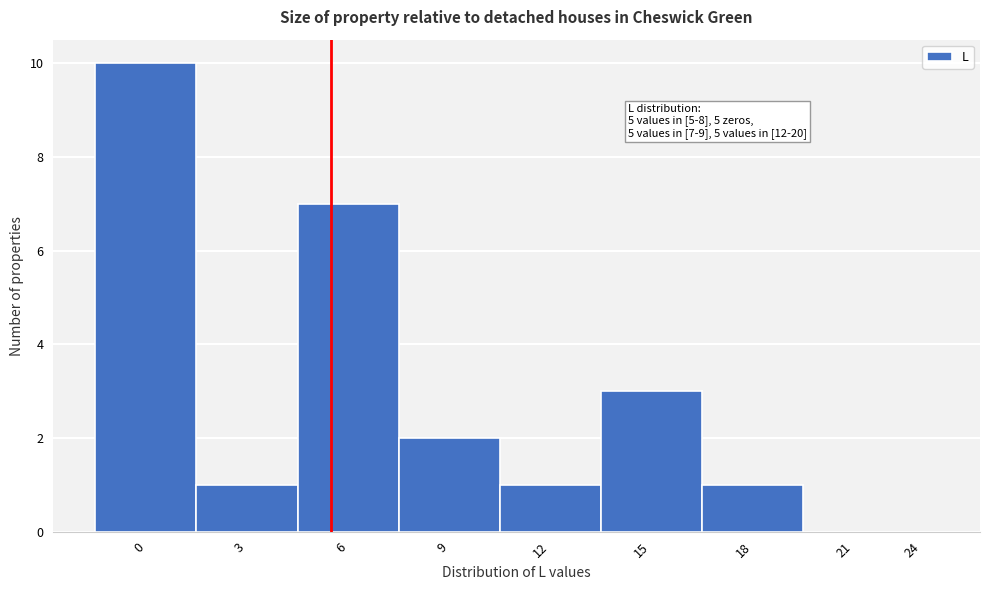

Reading left to right, list all the values displayed in this chart.

0=10	3=1	6=7	9=2	12=1	15=3	18=1	21=0	24=0